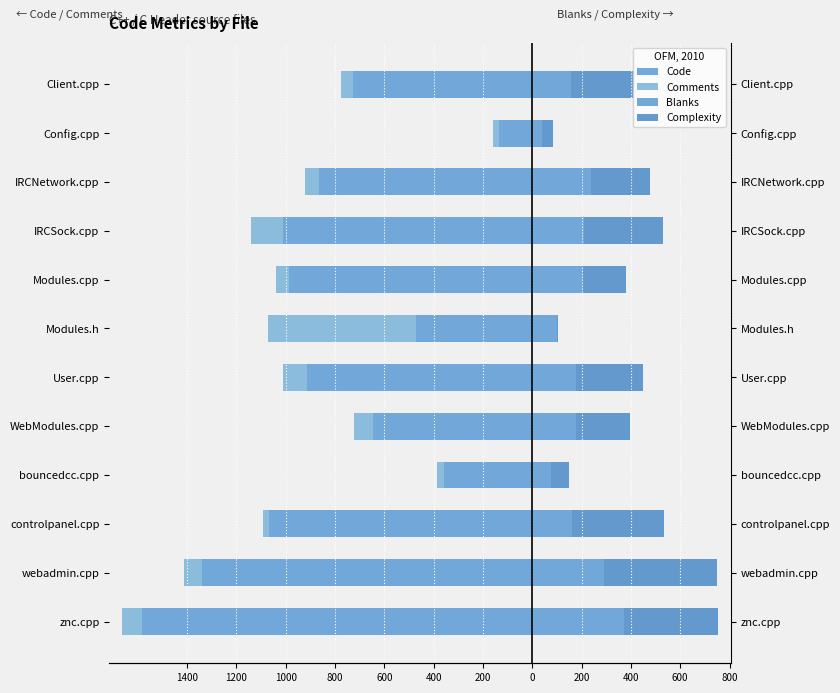

What is the lowest value of the Code series?

-1582